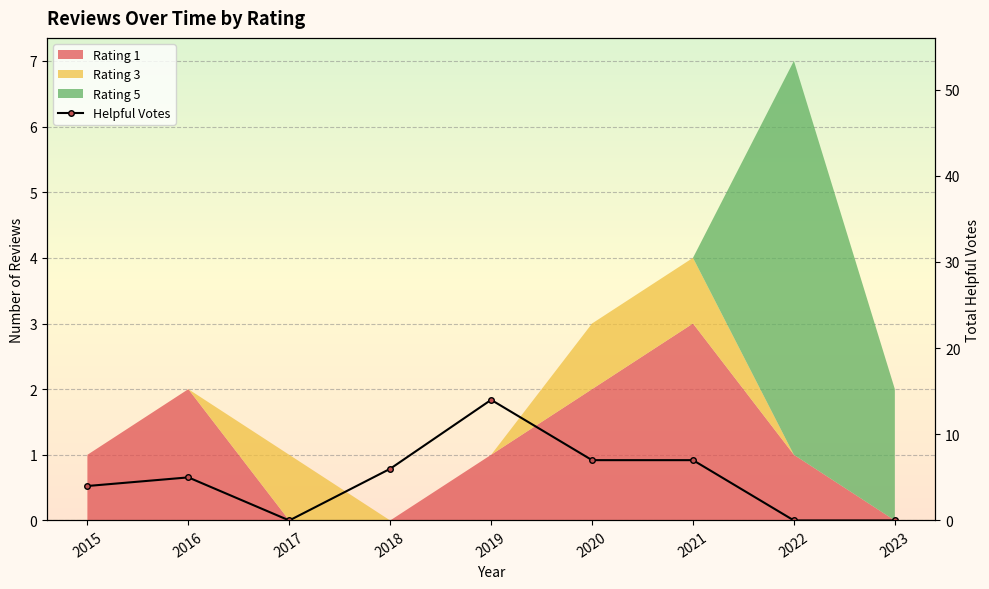

The chart shows a value of 5 at 2015. True or false?

False